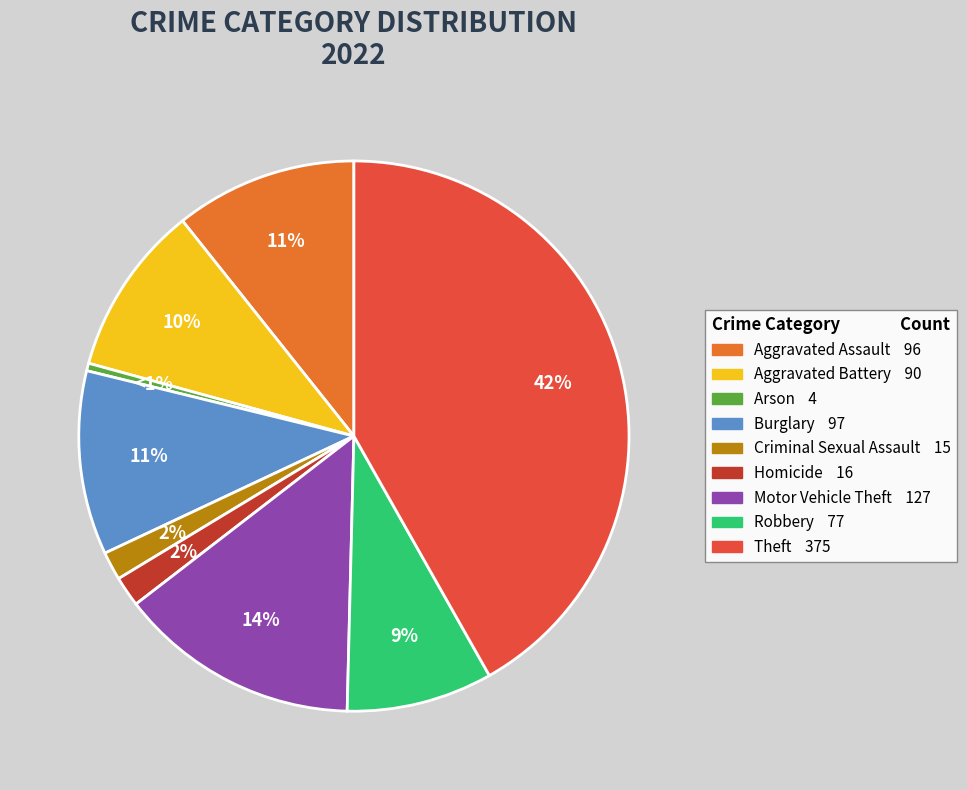

To the nearest percent, what is the combined percentage of Aggravated Battery and Homicide?

12%